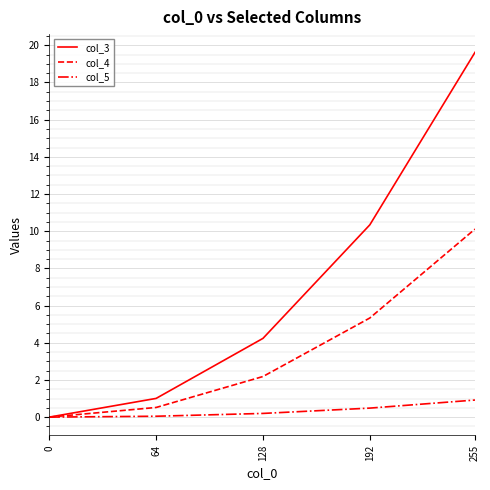

Which series has the largest range (max minus min)?

col_3